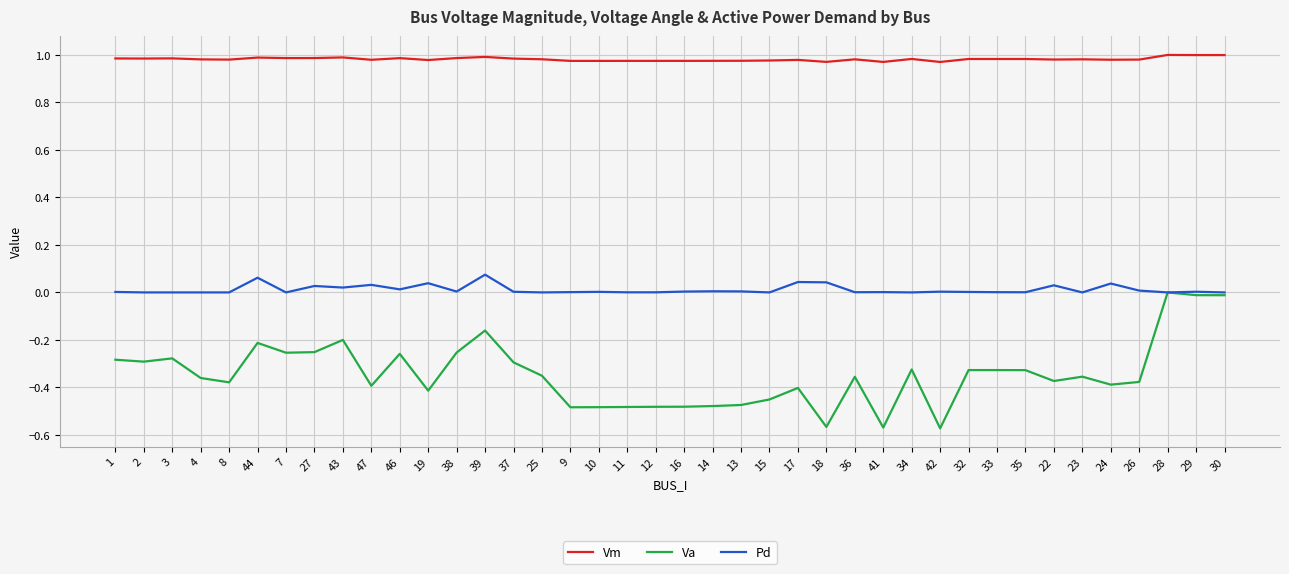

True or false: Vm has more than 1 points higher than both neighbors.

True